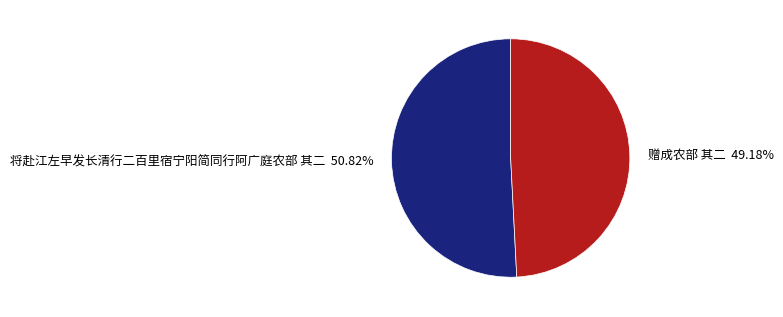

Does 赠成农部 其二 account for over 50% of the chart?

No